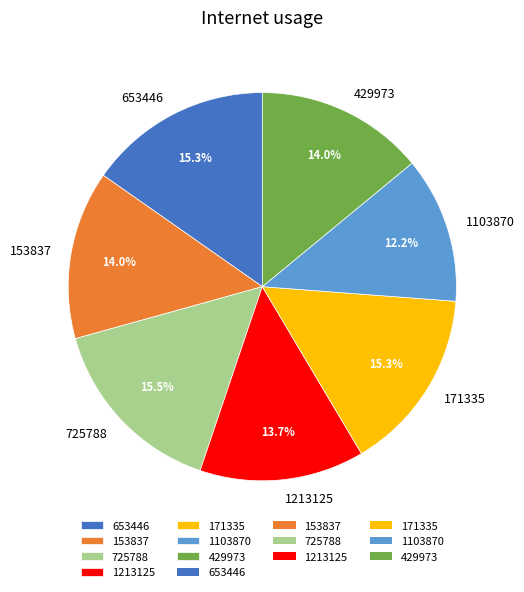

How much of the chart is everything except 171335?

84.7%